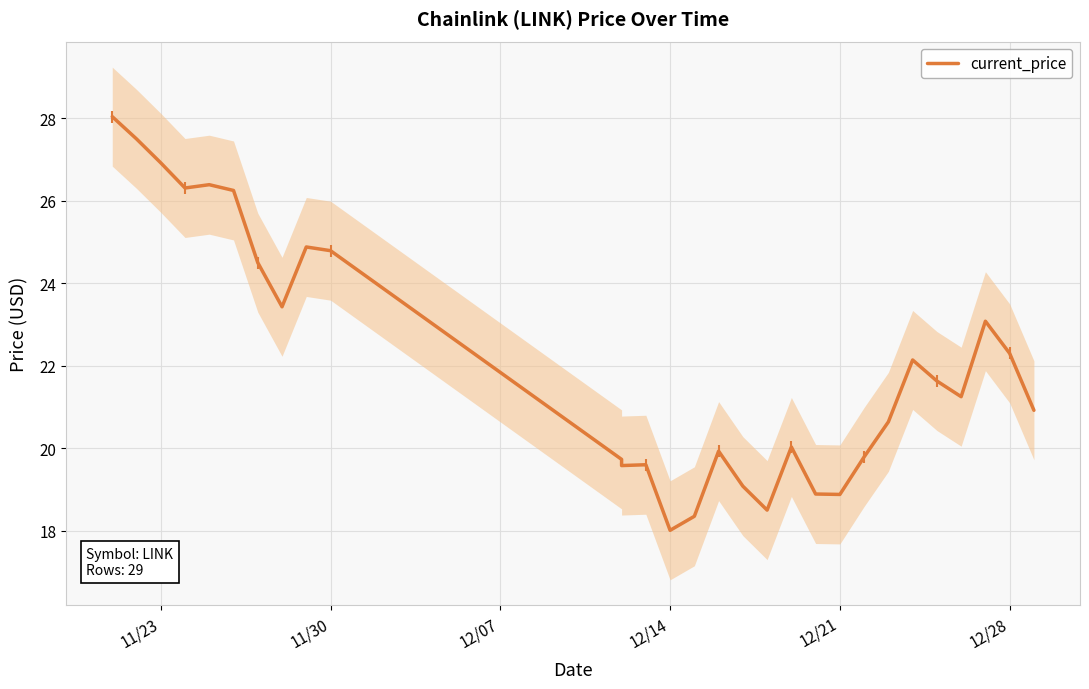

What is the difference between the maximum and minimum values?

10.0